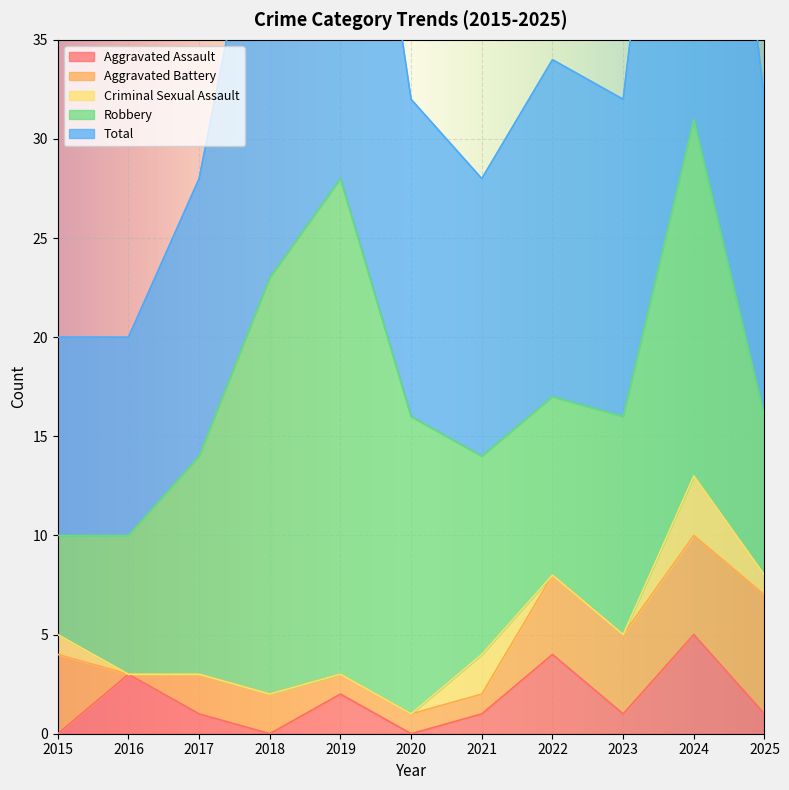

How many data points in Aggravated Assault are less than 1?

3